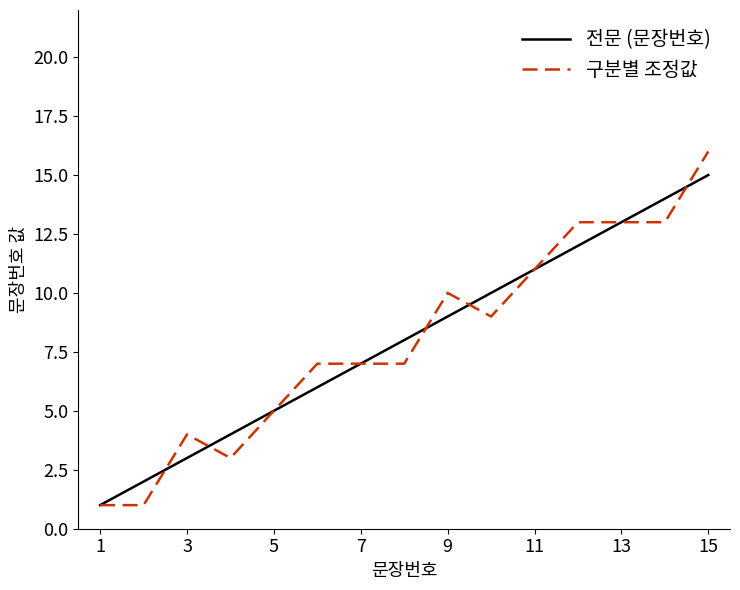

Which series has the largest range (max minus min)?

구분별 조정값